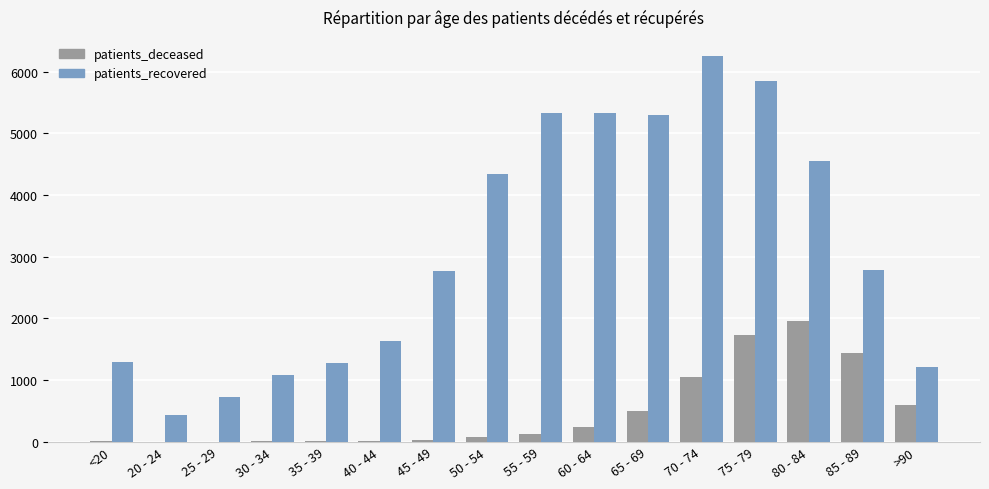

Which series changed the most between 50 - 54 and 75 - 79?

patients_deceased